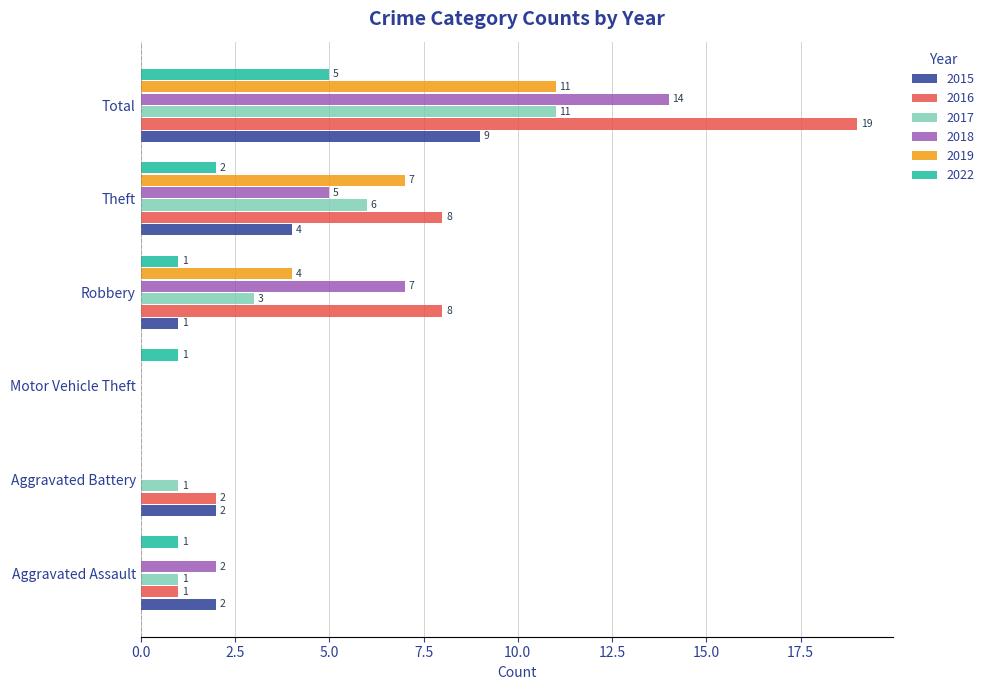

Count the number of data series in this chart.

6